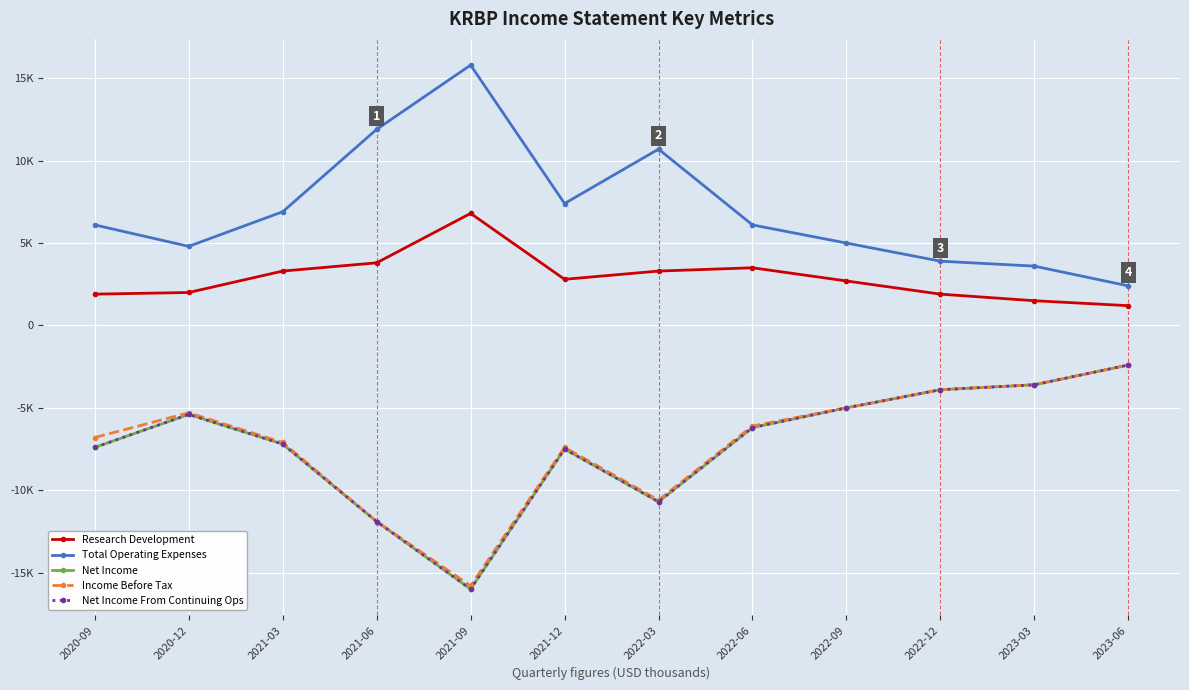

True or false: Net Income and Income Before Tax intersect in this chart.

False